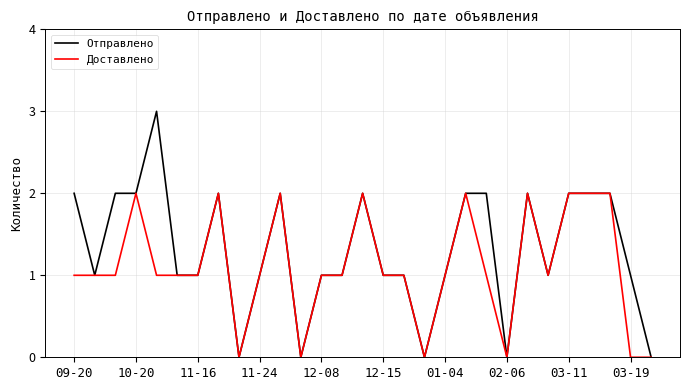

How many Доставлено values are between 1 and 2?

23